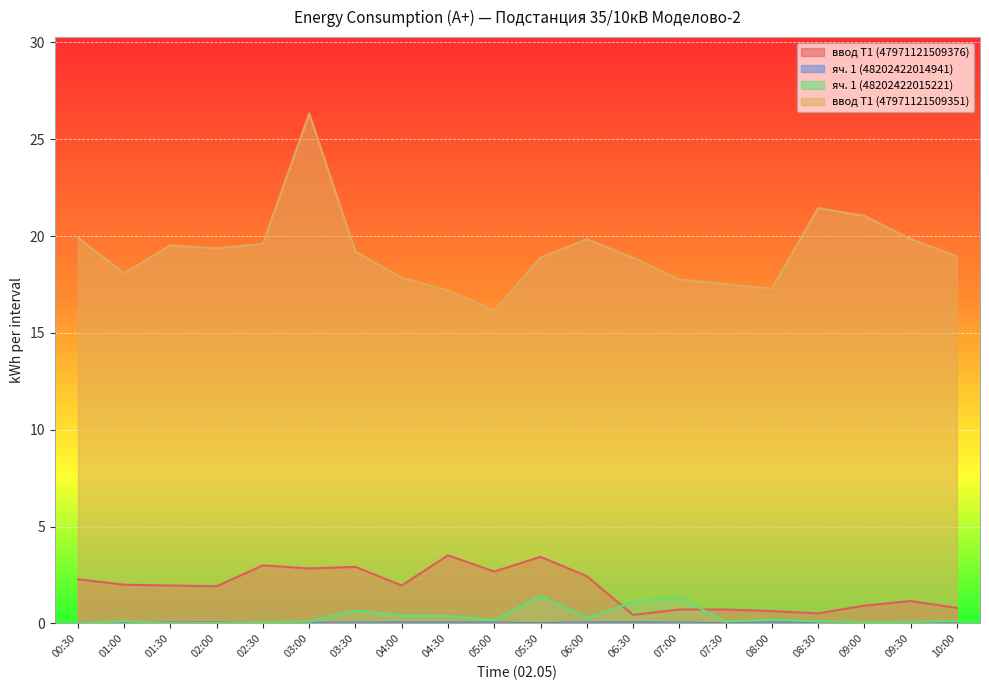

How many times do ввод Т1 (47971121509376) and яч. 1 (48202422015221) cross each other?

2